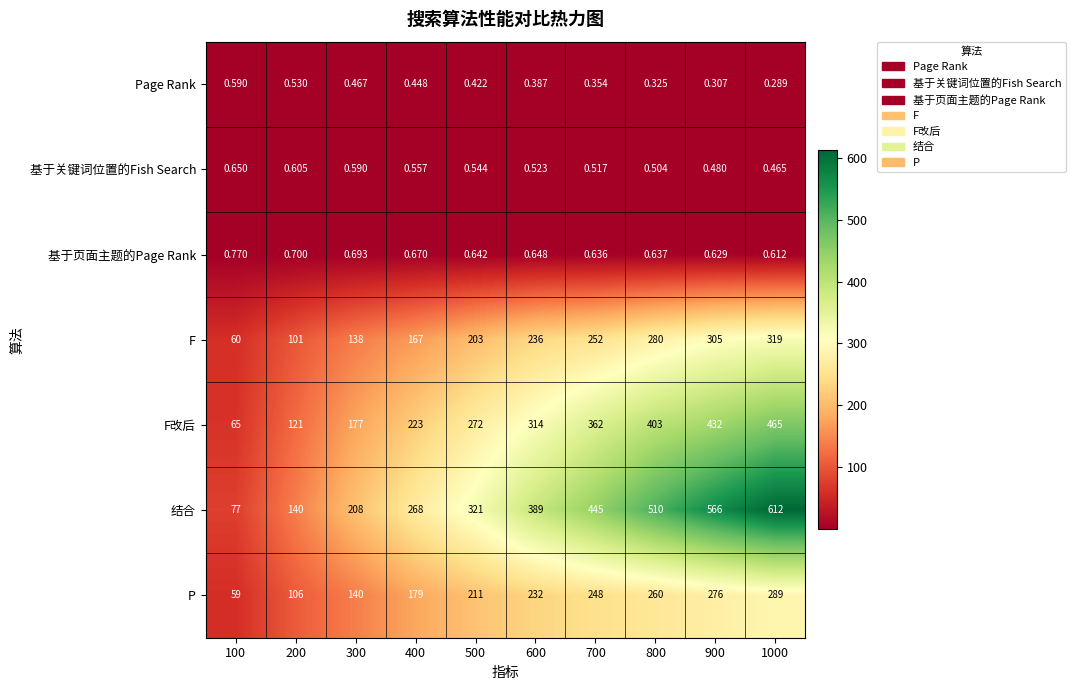

Is the value of F改后 at 600 greater than the value of P at 100?

Yes